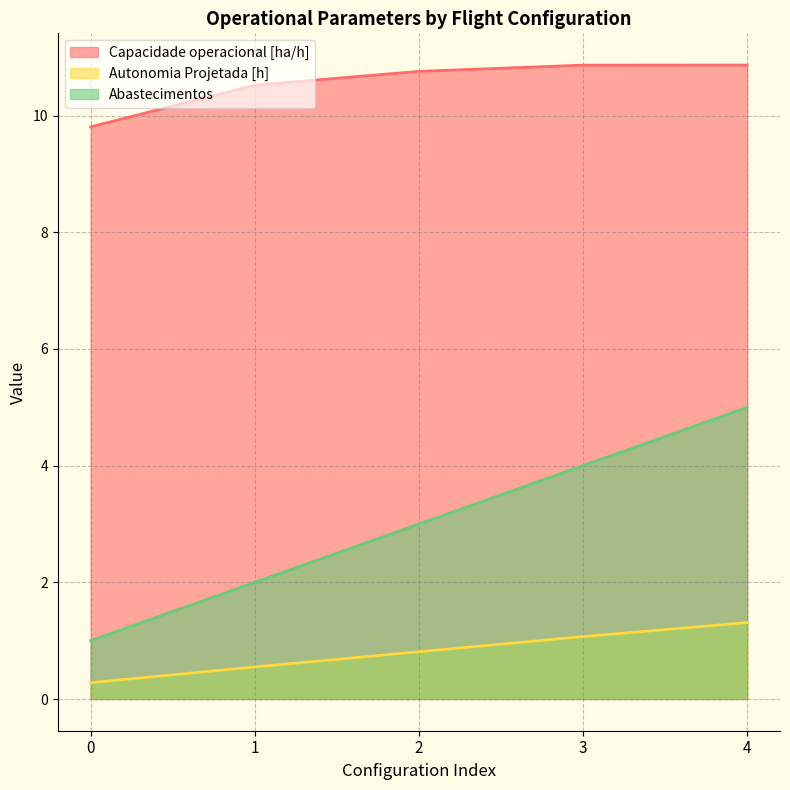

What is the difference between the maximum and minimum values in the Autonomia Projetada [h] series?

1.0